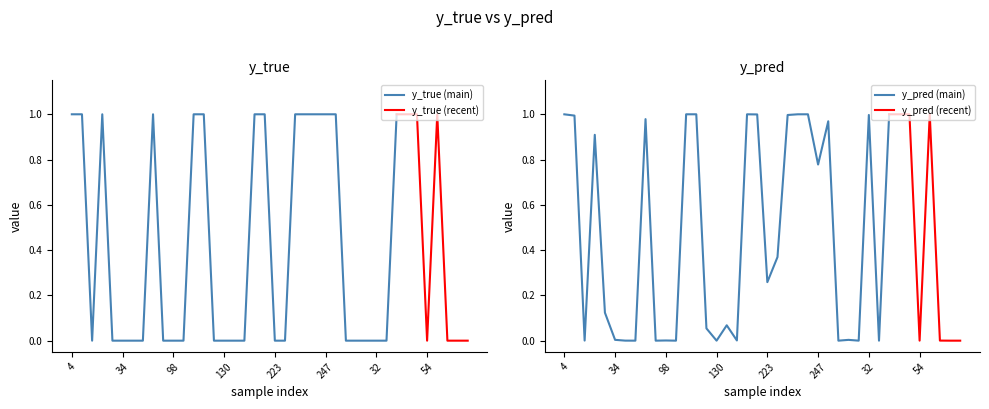

Count the y_true values in the range 0 to 1.

40